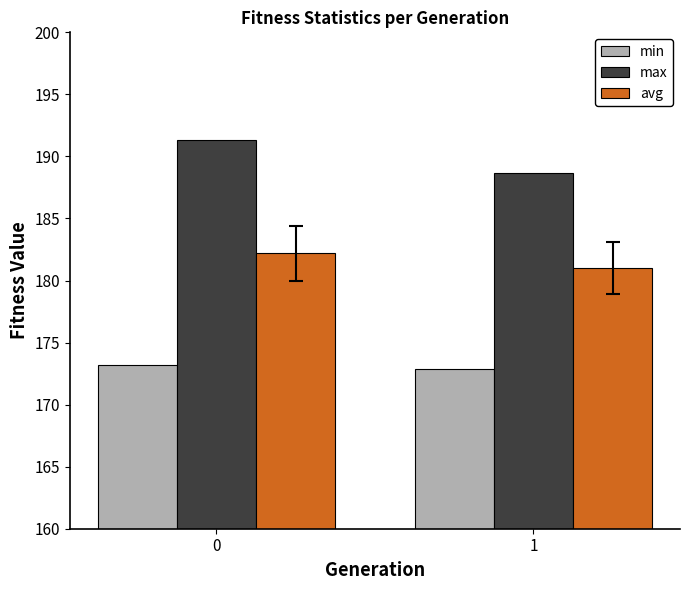

How many series are shown in this chart?

3